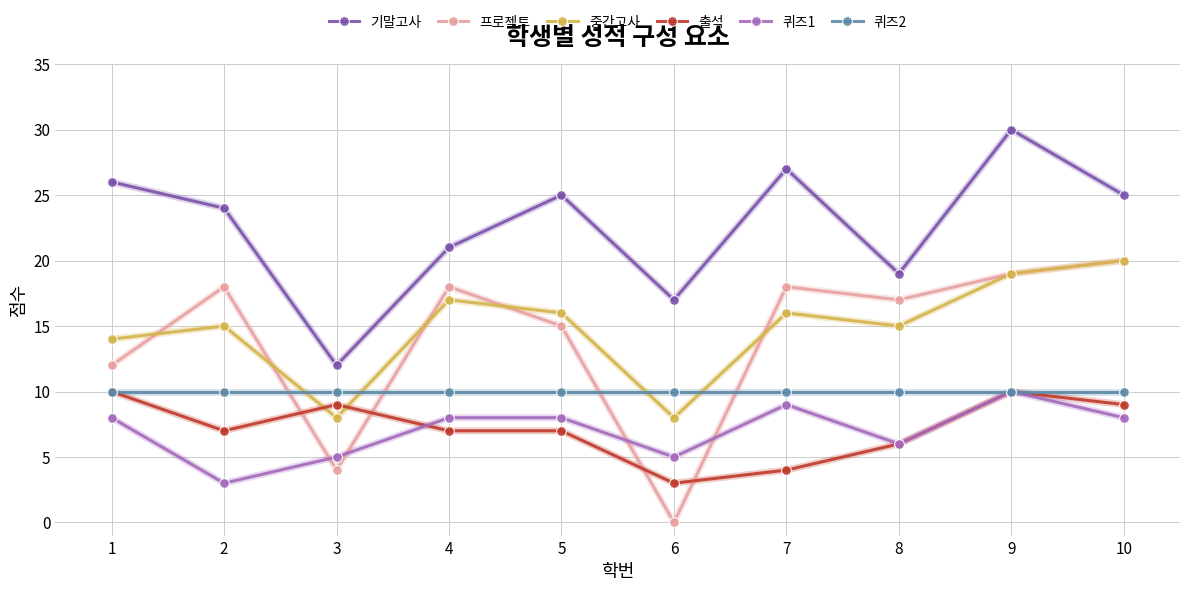

True or false: 중간고사 has more than 0 interior local peaks.

True